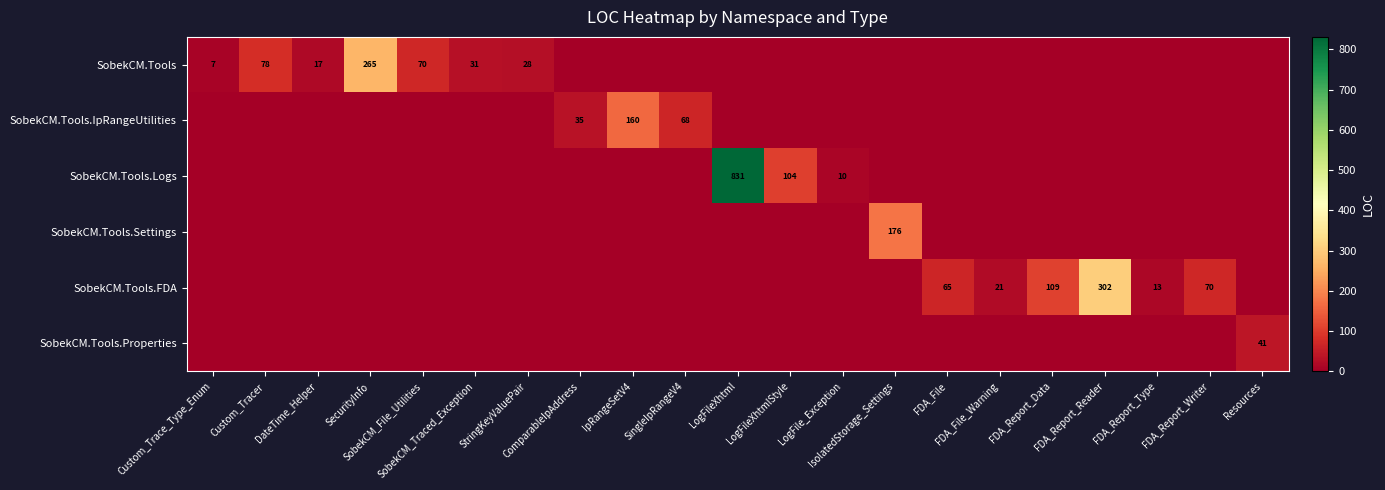

Rank the series by their maximum value, from highest to lowest.

SobekCM.Tools.Logs, SobekCM.Tools.FDA, SobekCM.Tools, SobekCM.Tools.Settings, SobekCM.Tools.IpRangeUtilities, SobekCM.Tools.Properties